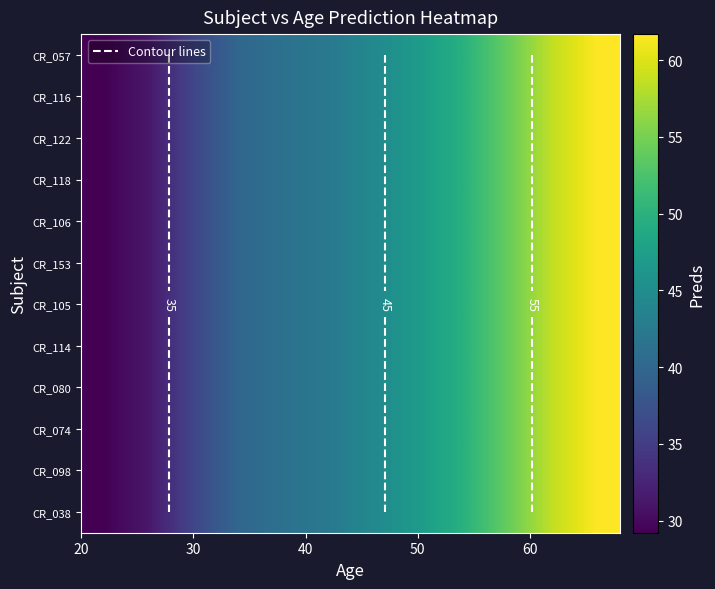

Which series has the largest range (max minus min)?

CR_038